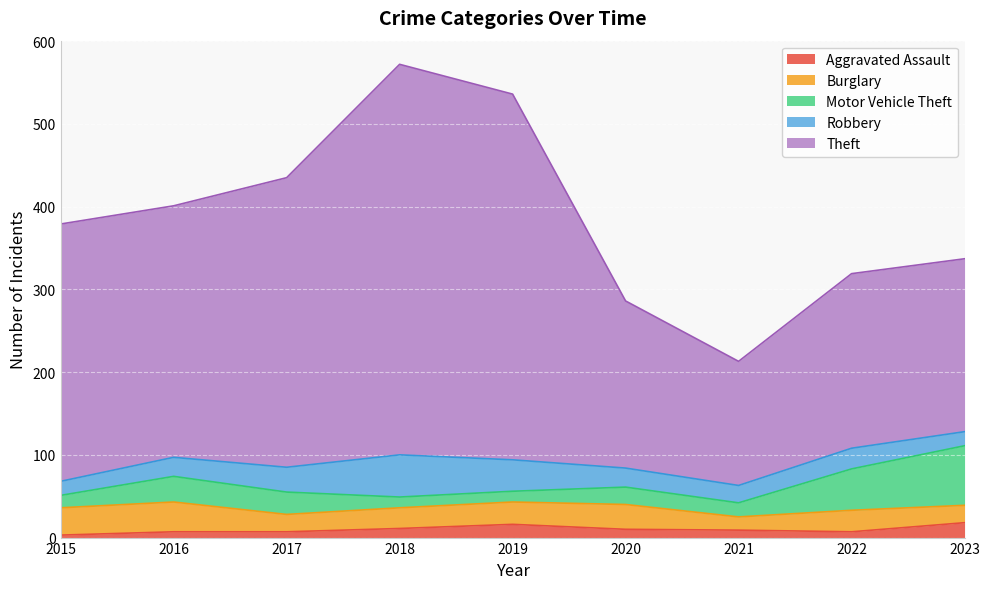

In Theft, how many points are lower than both neighbors (excluding endpoints)?

2